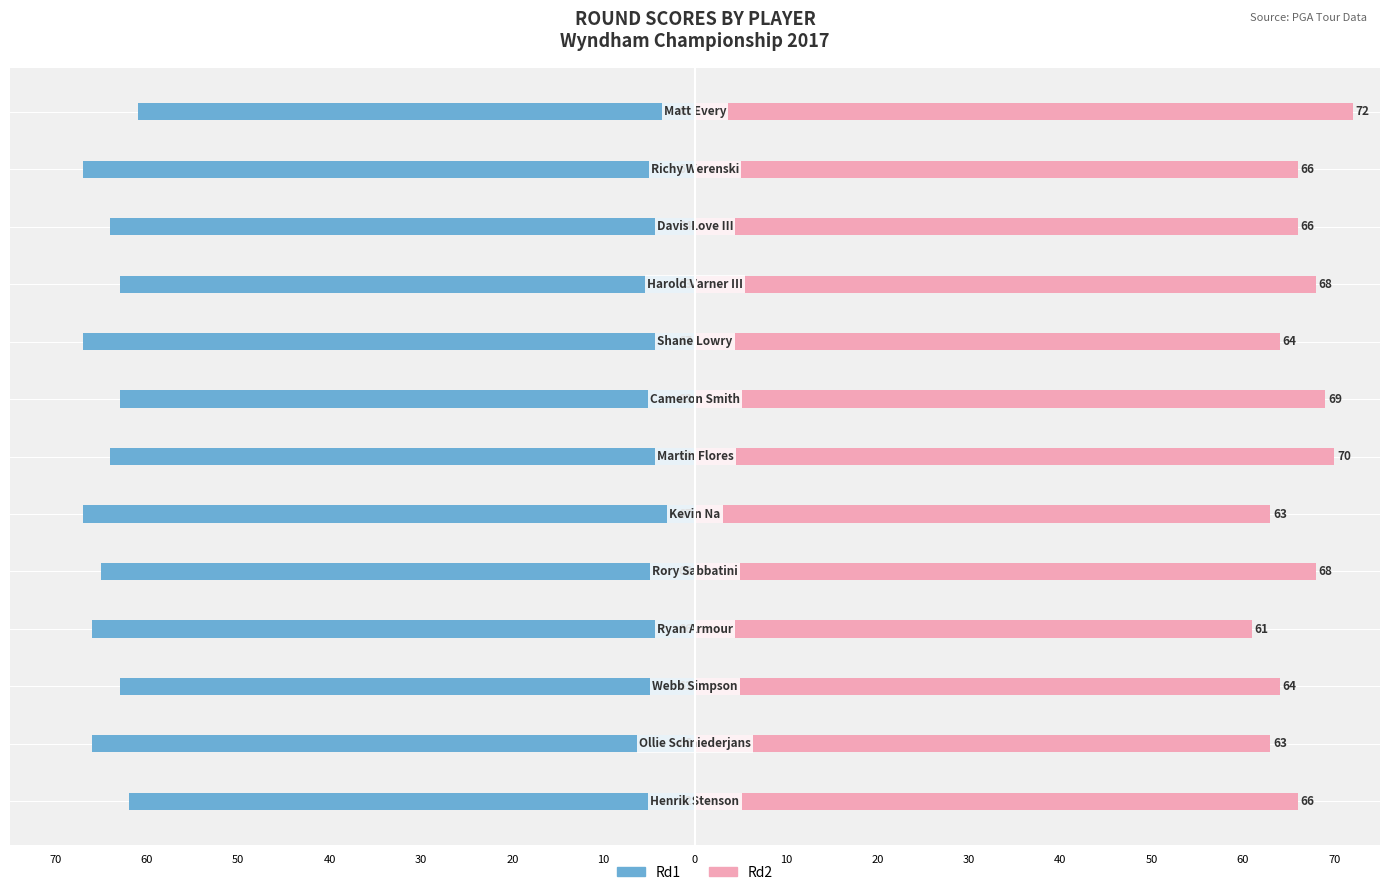

How many bars are there in total?

26